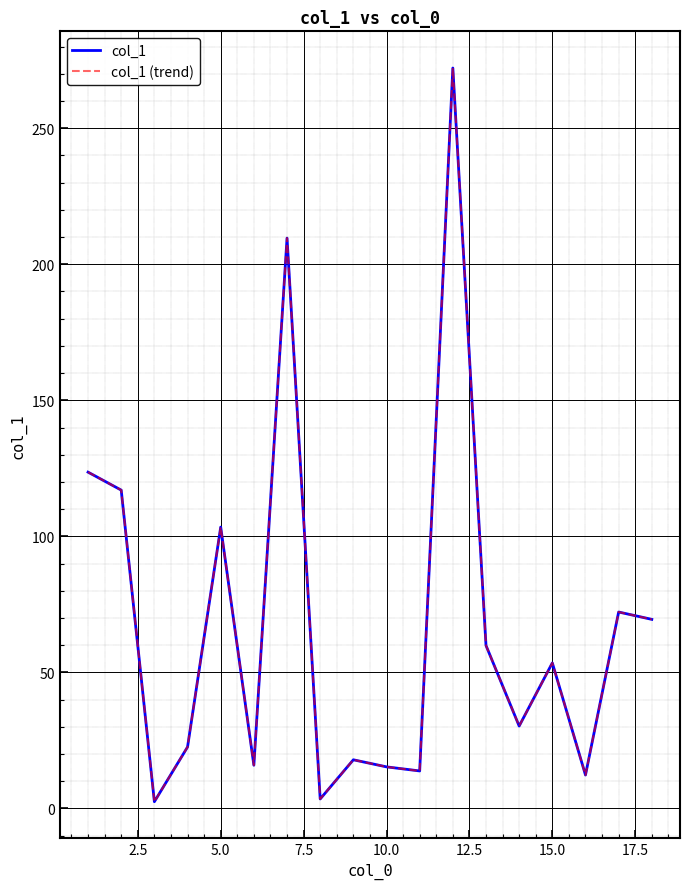

Does the chart display data point markers on the line(s)?

No